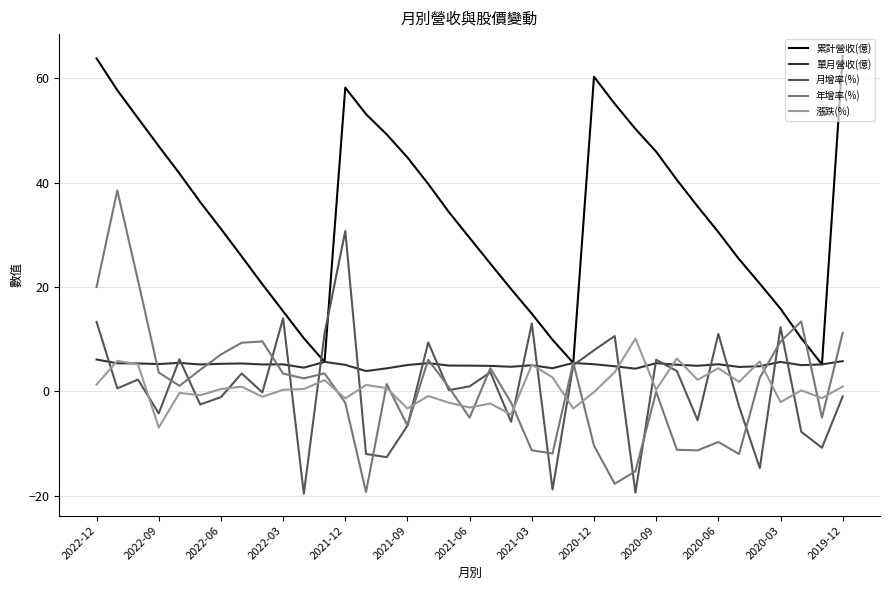

After their last crossing, which series has the higher values: 漲跌(%) or 單月營收(億)?

單月營收(億)